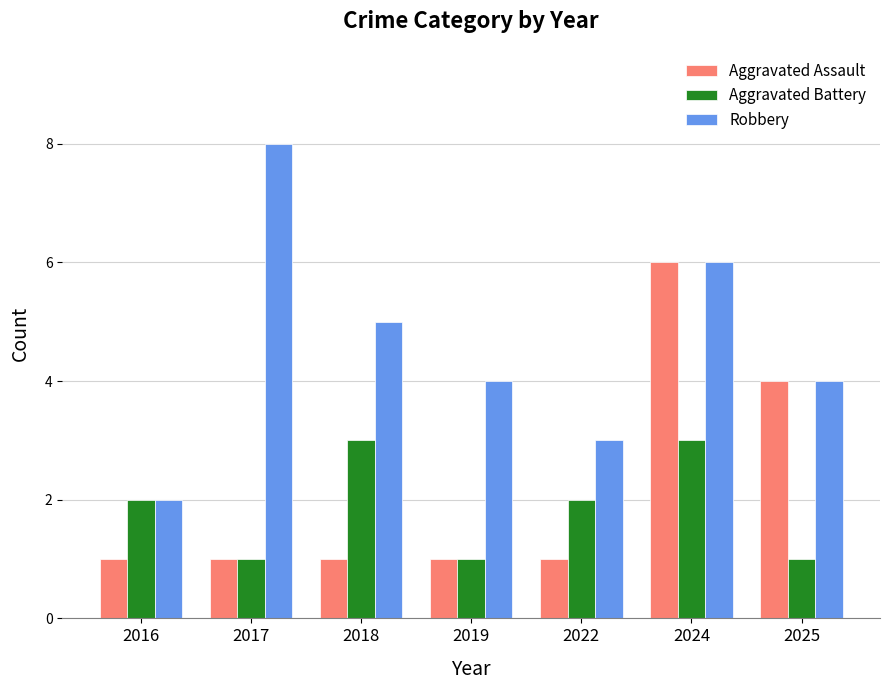

Between 2016 and 2024, which series saw the biggest shift?

Aggravated Assault